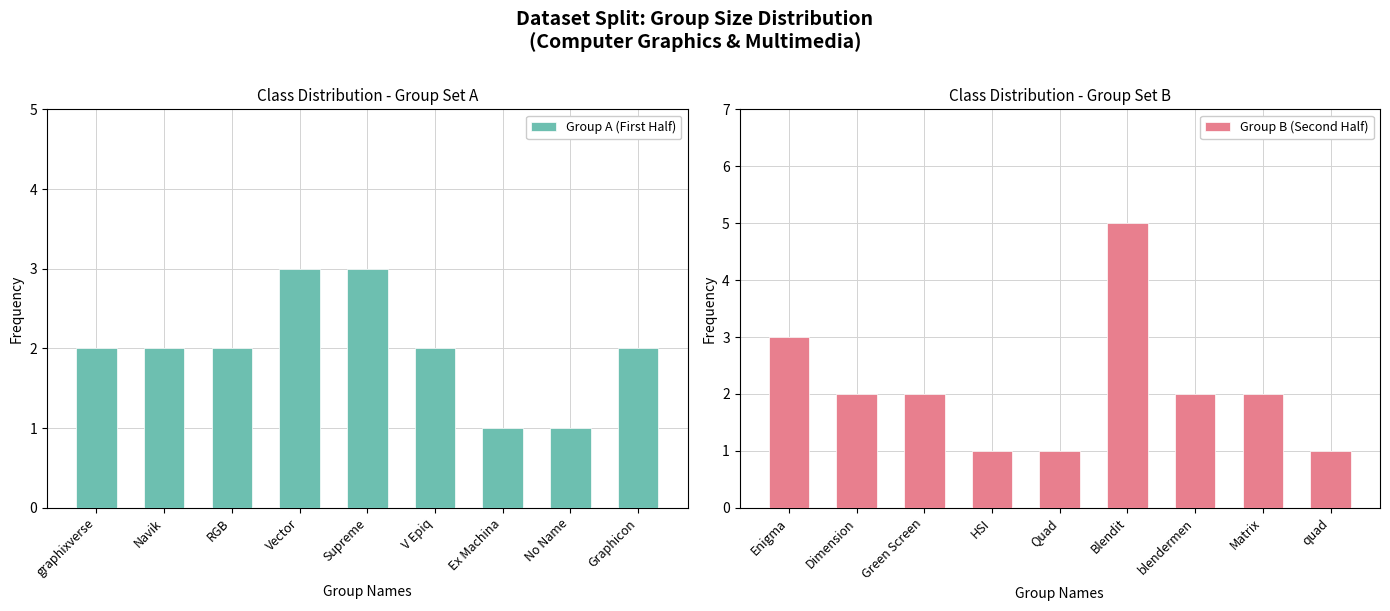

At how many categories does at least one series exceed 1?

9